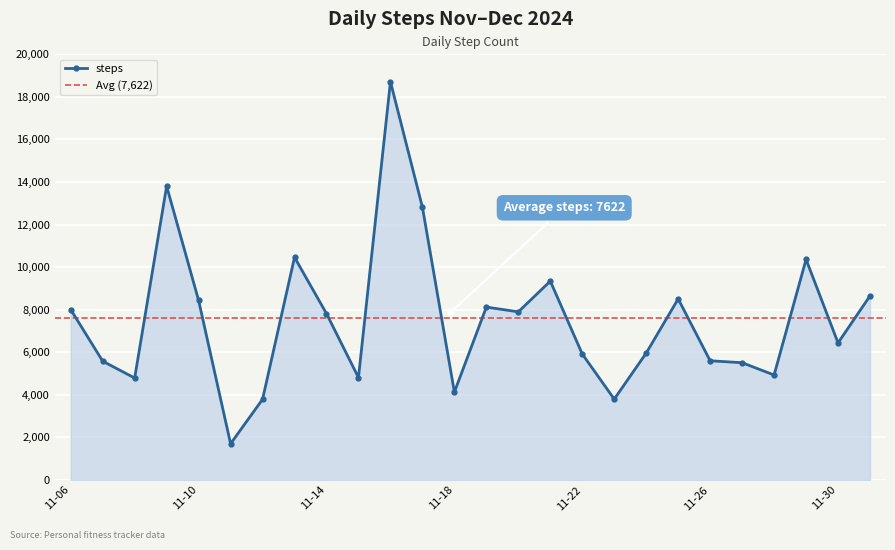

How many data points are above 7812?

12